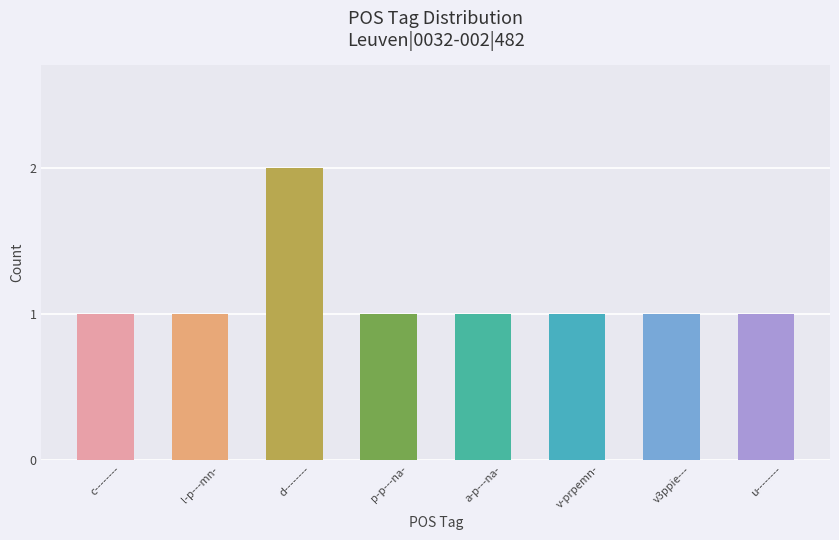

What is the value of the 1st bar from the left?

1